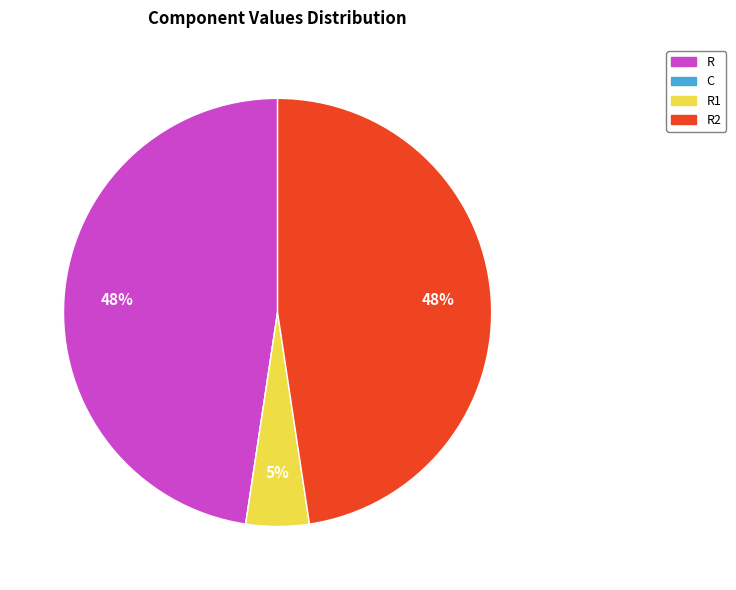

Is there any slice that represents more than half of the pie?

No